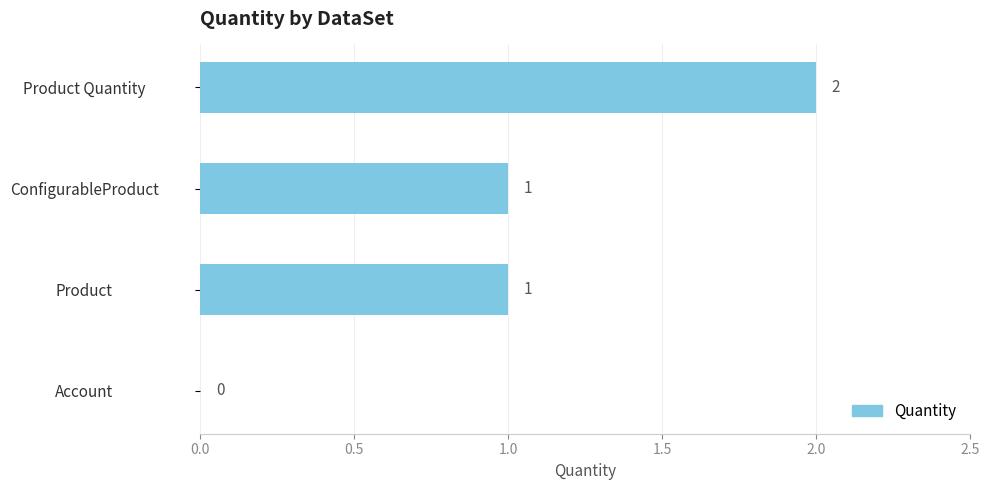

What is the ratio of the value at Product to the value at ConfigurableProduct?

1.0